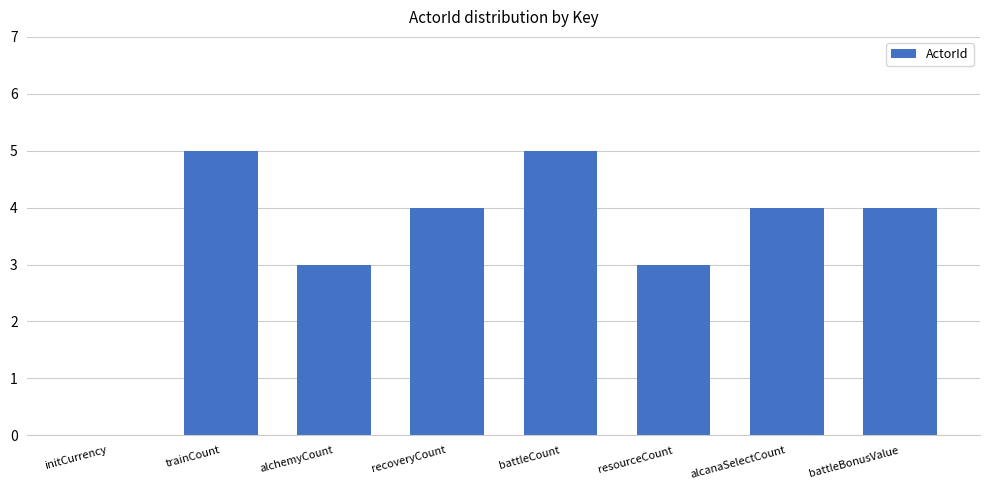

What is the sum of the values at alcanaSelectCount and initCurrency?

4